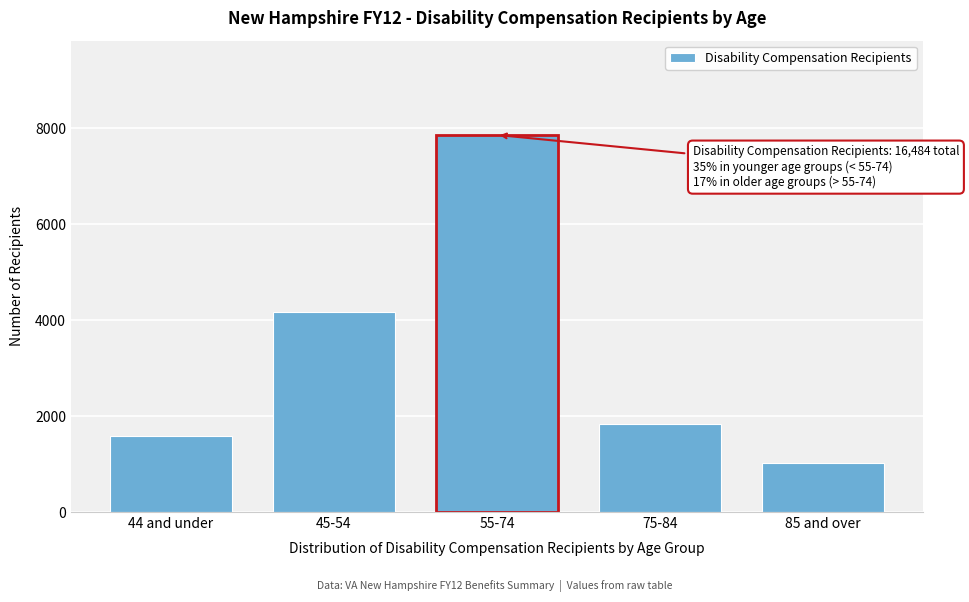

Reading left to right, transcribe all the data shown in this chart.

1578	4179	7864	1838	1019